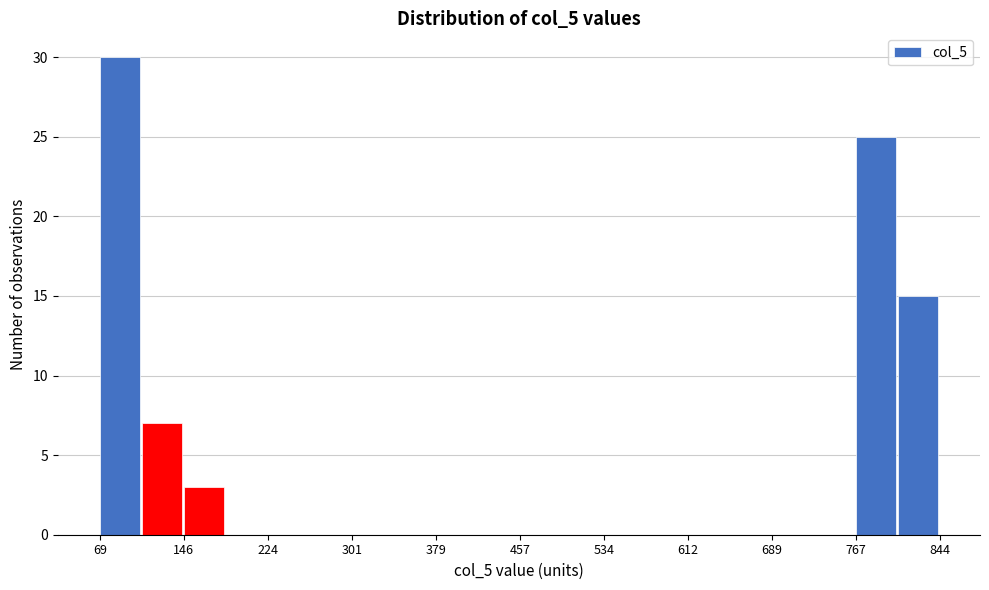

Around what value on the x-axis is the tallest bar? Give the approximate position of its centre, as read against the axis.

90